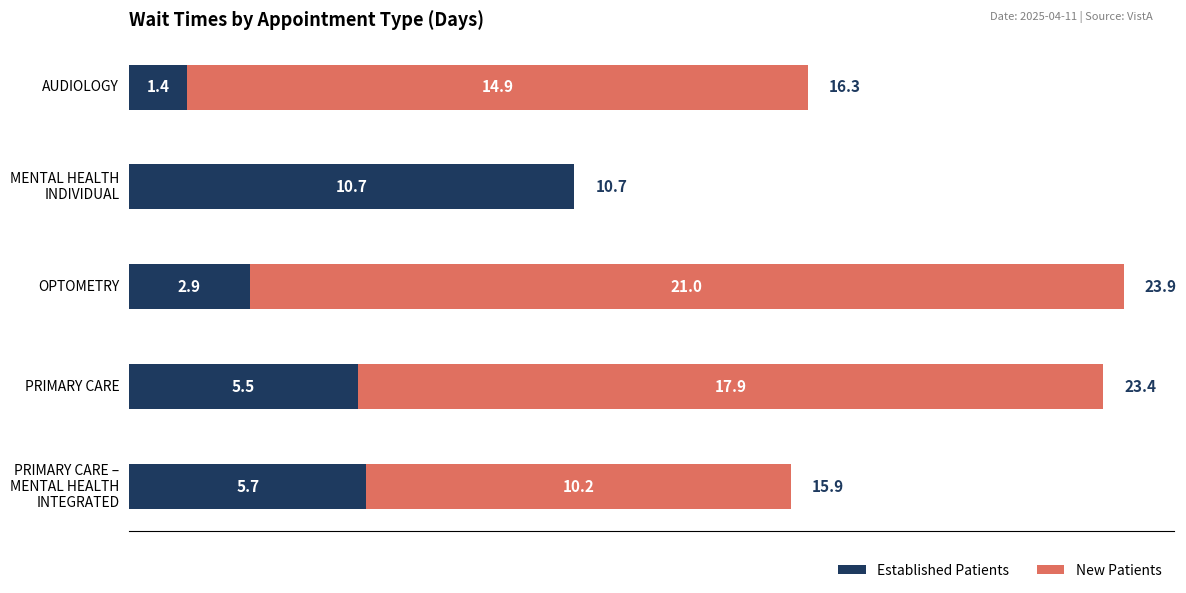

The Established Patients series shows 0.3 at AUDIOLOGY. True or false?

False